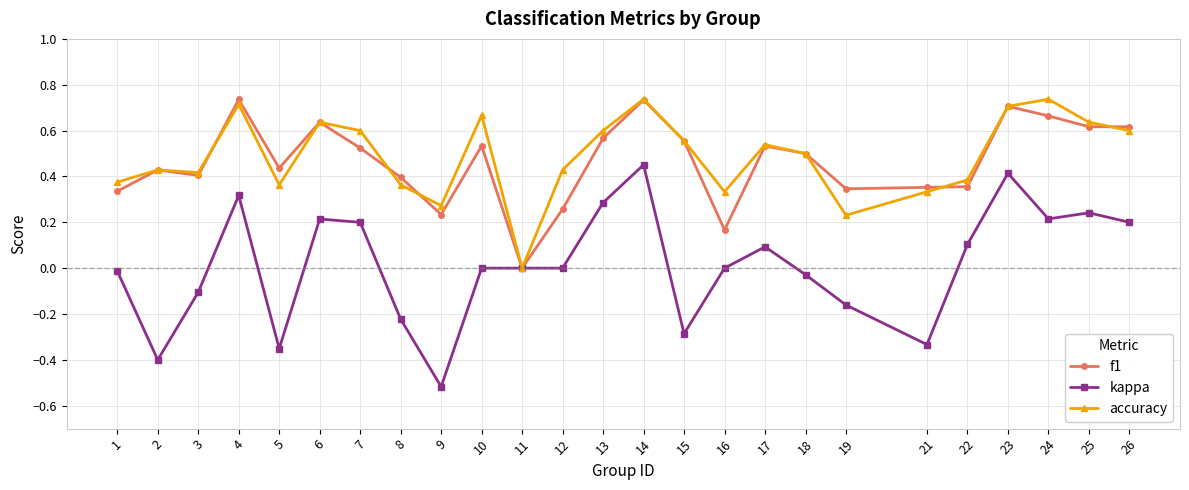

Which category has the lowest value in the kappa series?

9